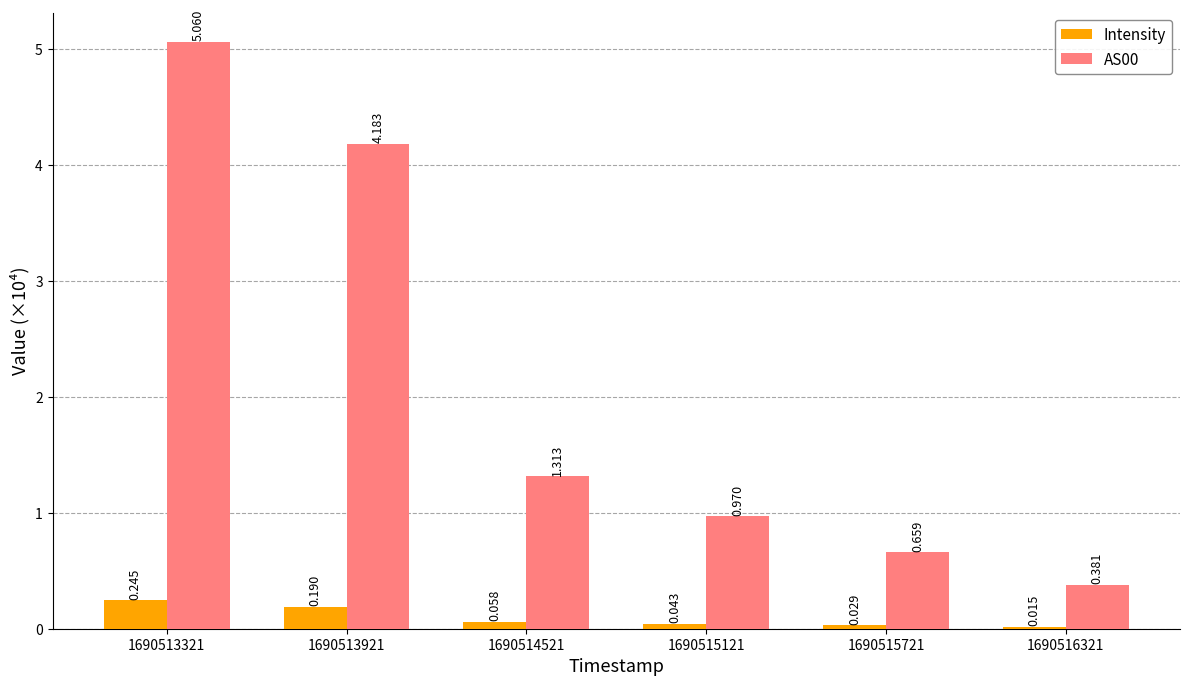

Which series has the largest total across all categories?

AS00